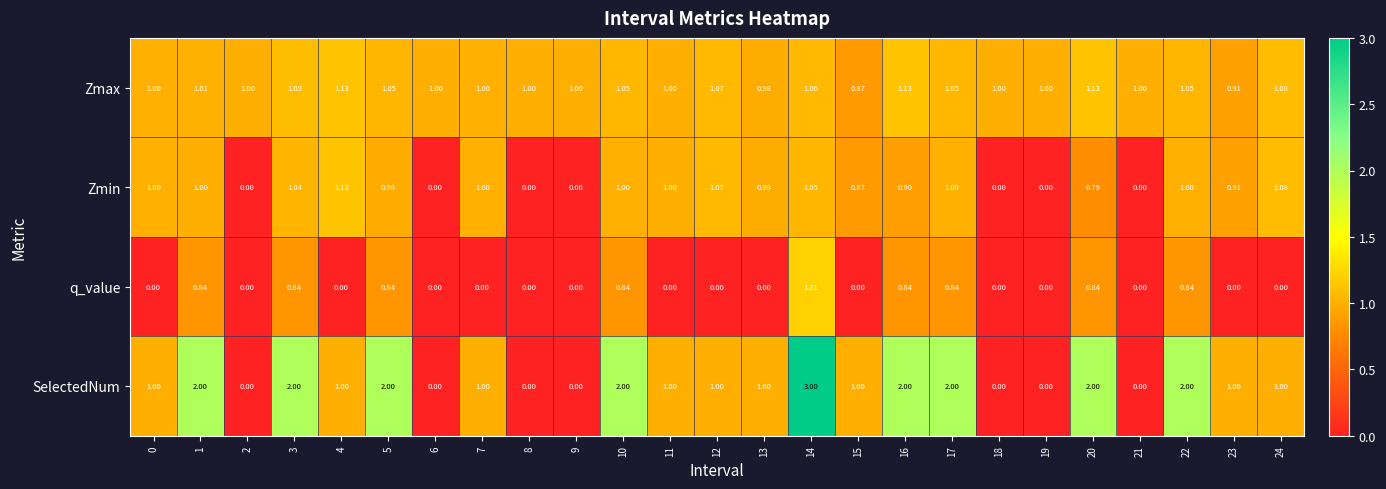

Which series changed the most between 1 and 23?

SelectedNum